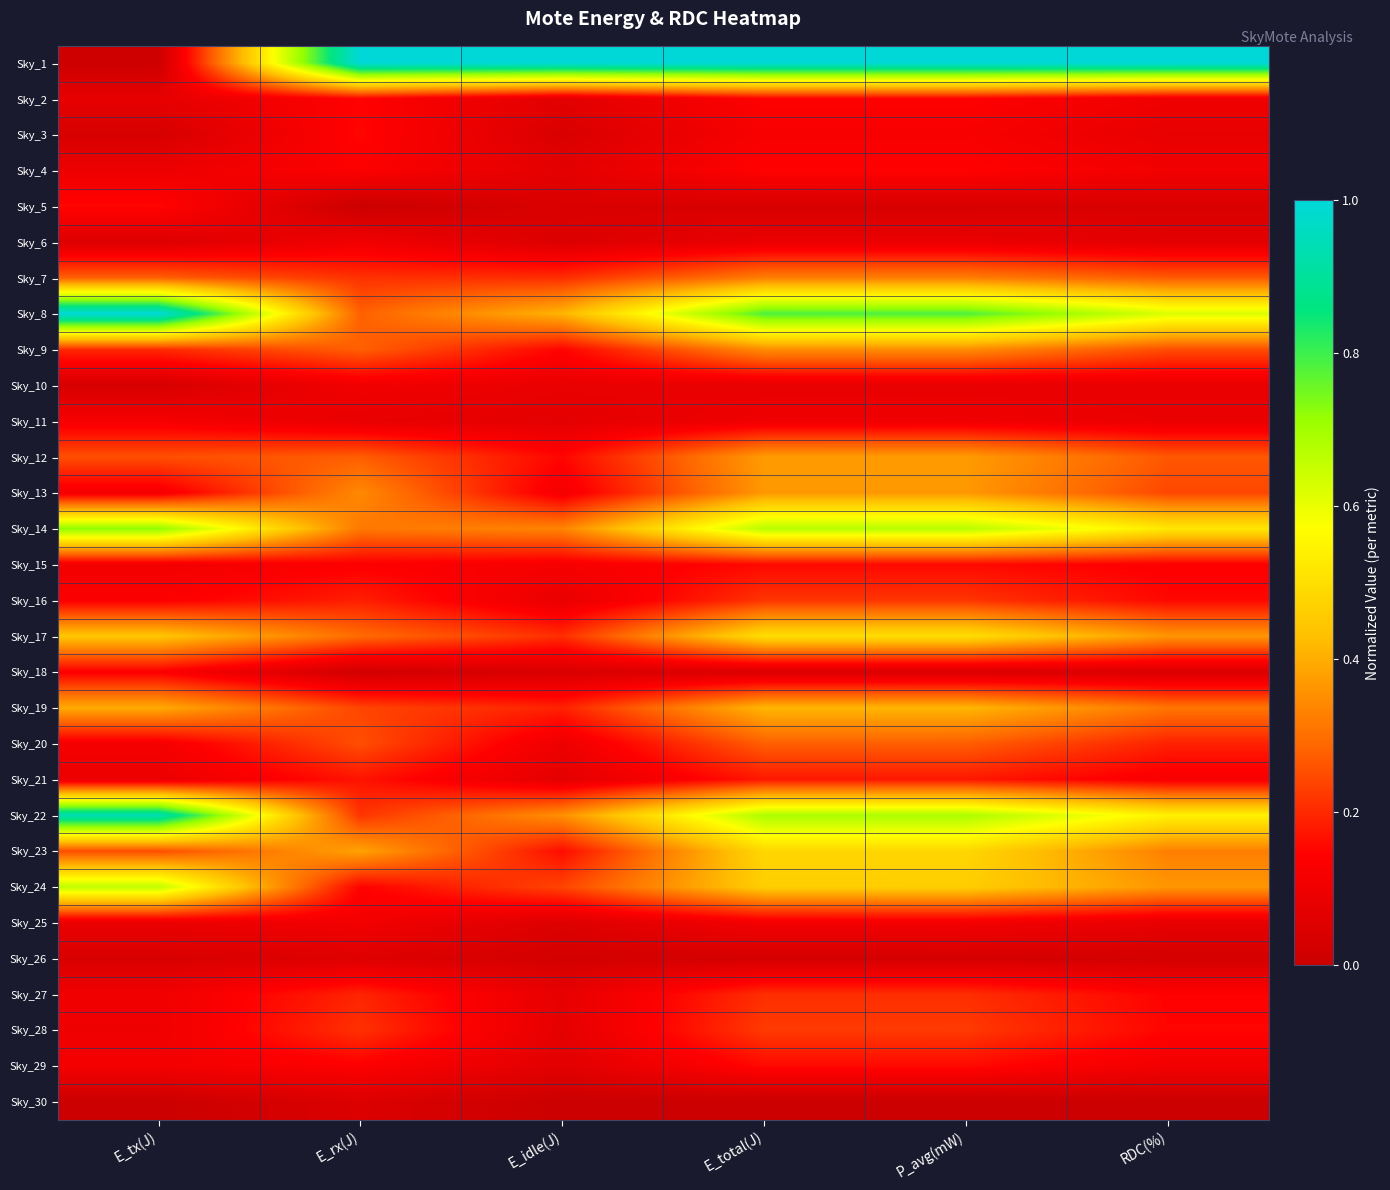

Reading left to right, extract all data points from this chart.

Sky_1: E_tx(J)=0.0	E_rx(J)=1.0	E_idle(J)=1.0	E_total(J)=1.0	P_avg(mW)=1.0	RDC(%)=1.0
Sky_2: E_tx(J)=0.1	E_rx(J)=0.1	E_idle(J)=0.1	E_total(J)=0.1	P_avg(mW)=0.1	RDC(%)=0.1
Sky_3: E_tx(J)=0.0	E_rx(J)=0.2	E_idle(J)=0.0	E_total(J)=0.1	P_avg(mW)=0.1	RDC(%)=0.1
Sky_4: E_tx(J)=0.1	E_rx(J)=0.1	E_idle(J)=0.1	E_total(J)=0.1	P_avg(mW)=0.1	RDC(%)=0.1
Sky_5: E_tx(J)=0.2	E_rx(J)=0.0	E_idle(J)=0.0	E_total(J)=0.0	P_avg(mW)=0.0	RDC(%)=0.0
Sky_6: E_tx(J)=0.1	E_rx(J)=0.1	E_idle(J)=0.0	E_total(J)=0.1	P_avg(mW)=0.1	RDC(%)=0.1
Sky_7: E_tx(J)=0.3	E_rx(J)=0.2	E_idle(J)=0.2	E_total(J)=0.3	P_avg(mW)=0.3	RDC(%)=0.3
Sky_8: E_tx(J)=1.0	E_rx(J)=0.3	E_idle(J)=0.4	E_total(J)=0.8	P_avg(mW)=0.8	RDC(%)=0.6
Sky_9: E_tx(J)=0.2	E_rx(J)=0.3	E_idle(J)=0.1	E_total(J)=0.3	P_avg(mW)=0.3	RDC(%)=0.2
Sky_10: E_tx(J)=0.0	E_rx(J)=0.1	E_idle(J)=0.1	E_total(J)=0.1	P_avg(mW)=0.1	RDC(%)=0.1
Sky_11: E_tx(J)=0.1	E_rx(J)=0.1	E_idle(J)=0.1	E_total(J)=0.1	P_avg(mW)=0.1	RDC(%)=0.1
Sky_12: E_tx(J)=0.3	E_rx(J)=0.3	E_idle(J)=0.2	E_total(J)=0.4	P_avg(mW)=0.4	RDC(%)=0.3
Sky_13: E_tx(J)=0.1	E_rx(J)=0.3	E_idle(J)=0.1	E_total(J)=0.4	P_avg(mW)=0.4	RDC(%)=0.2
Sky_14: E_tx(J)=0.7	E_rx(J)=0.3	E_idle(J)=0.3	E_total(J)=0.7	P_avg(mW)=0.7	RDC(%)=0.5
Sky_15: E_tx(J)=0.1	E_rx(J)=0.1	E_idle(J)=0.1	E_total(J)=0.2	P_avg(mW)=0.2	RDC(%)=0.1
Sky_16: E_tx(J)=0.1	E_rx(J)=0.2	E_idle(J)=0.1	E_total(J)=0.2	P_avg(mW)=0.2	RDC(%)=0.2
Sky_17: E_tx(J)=0.4	E_rx(J)=0.3	E_idle(J)=0.2	E_total(J)=0.5	P_avg(mW)=0.5	RDC(%)=0.4
Sky_18: E_tx(J)=0.1	E_rx(J)=0.0	E_idle(J)=0.0	E_total(J)=0.0	P_avg(mW)=0.0	RDC(%)=0.0
Sky_19: E_tx(J)=0.4	E_rx(J)=0.2	E_idle(J)=0.2	E_total(J)=0.4	P_avg(mW)=0.4	RDC(%)=0.3
Sky_20: E_tx(J)=0.1	E_rx(J)=0.3	E_idle(J)=0.1	E_total(J)=0.3	P_avg(mW)=0.3	RDC(%)=0.2
Sky_21: E_tx(J)=0.1	E_rx(J)=0.2	E_idle(J)=0.1	E_total(J)=0.2	P_avg(mW)=0.2	RDC(%)=0.1
Sky_22: E_tx(J)=0.9	E_rx(J)=0.2	E_idle(J)=0.4	E_total(J)=0.7	P_avg(mW)=0.7	RDC(%)=0.5
Sky_23: E_tx(J)=0.3	E_rx(J)=0.4	E_idle(J)=0.2	E_total(J)=0.5	P_avg(mW)=0.5	RDC(%)=0.3
Sky_24: E_tx(J)=0.7	E_rx(J)=0.1	E_idle(J)=0.2	E_total(J)=0.5	P_avg(mW)=0.5	RDC(%)=0.4
Sky_25: E_tx(J)=0.1	E_rx(J)=0.1	E_idle(J)=0.1	E_total(J)=0.1	P_avg(mW)=0.1	RDC(%)=0.1
Sky_26: E_tx(J)=0.0	E_rx(J)=0.1	E_idle(J)=0.0	E_total(J)=0.0	P_avg(mW)=0.0	RDC(%)=0.0
Sky_27: E_tx(J)=0.1	E_rx(J)=0.2	E_idle(J)=0.1	E_total(J)=0.2	P_avg(mW)=0.2	RDC(%)=0.1
Sky_28: E_tx(J)=0.1	E_rx(J)=0.2	E_idle(J)=0.1	E_total(J)=0.2	P_avg(mW)=0.2	RDC(%)=0.1
Sky_29: E_tx(J)=0.1	E_rx(J)=0.1	E_idle(J)=0.1	E_total(J)=0.2	P_avg(mW)=0.2	RDC(%)=0.1
Sky_30: E_tx(J)=0.0	E_rx(J)=0.0	E_idle(J)=0.0	E_total(J)=0.0	P_avg(mW)=0.0	RDC(%)=0.0